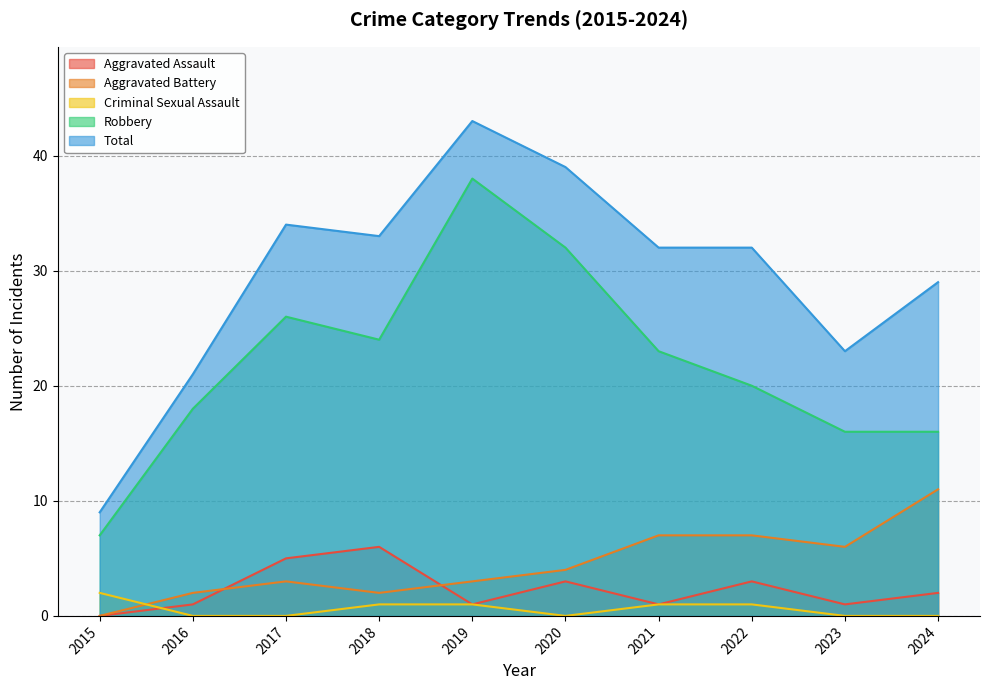

Reading left to right, transcribe all the data shown in this chart.

Aggravated Assault: 2015=0	2016=1	2017=5	2018=6	2019=1	2020=3	2021=1	2022=3	2023=1	2024=2
Aggravated Battery: 2015=0	2016=2	2017=3	2018=2	2019=3	2020=4	2021=7	2022=7	2023=6	2024=11
Criminal Sexual Assault: 2015=2	2016=0	2017=0	2018=1	2019=1	2020=0	2021=1	2022=1	2023=0	2024=0
Robbery: 2015=7	2016=18	2017=26	2018=24	2019=38	2020=32	2021=23	2022=20	2023=16	2024=16
Total: 2015=9	2016=21	2017=34	2018=33	2019=43	2020=39	2021=32	2022=32	2023=23	2024=29